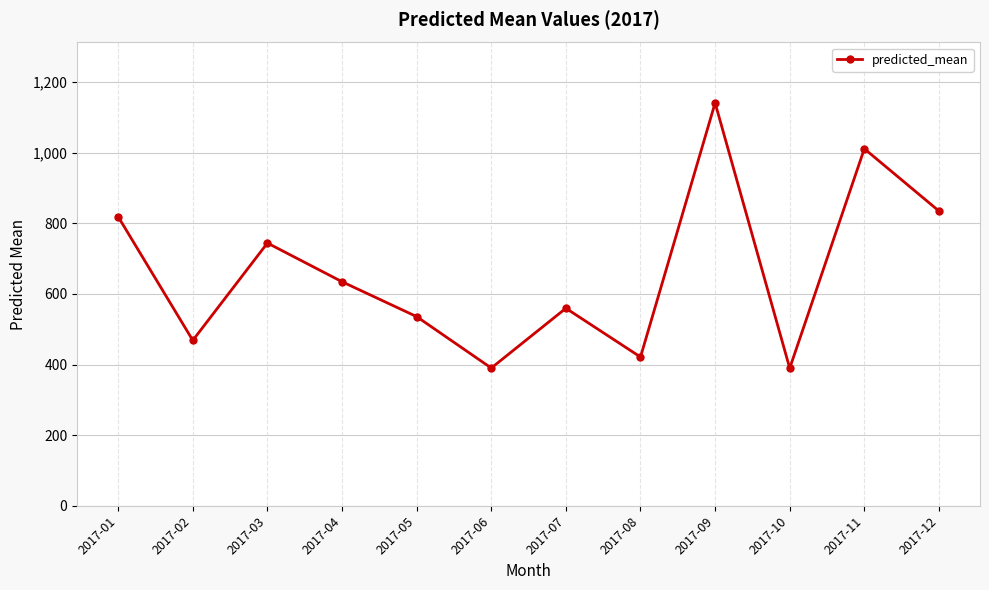

Does the chart display data point markers on the line(s)?

Yes